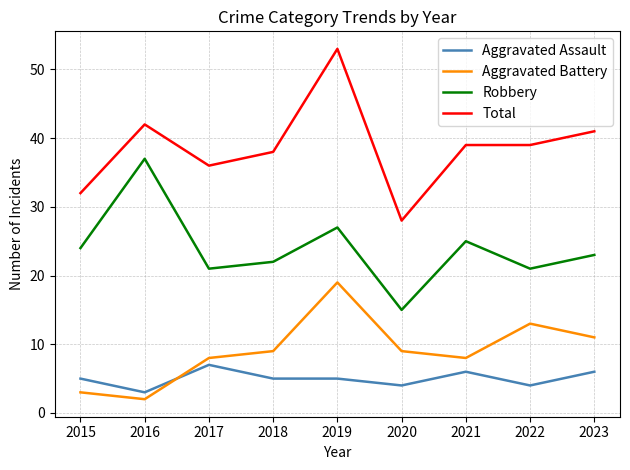

True or false: Aggravated Battery has more than 2 interior local peaks.

False